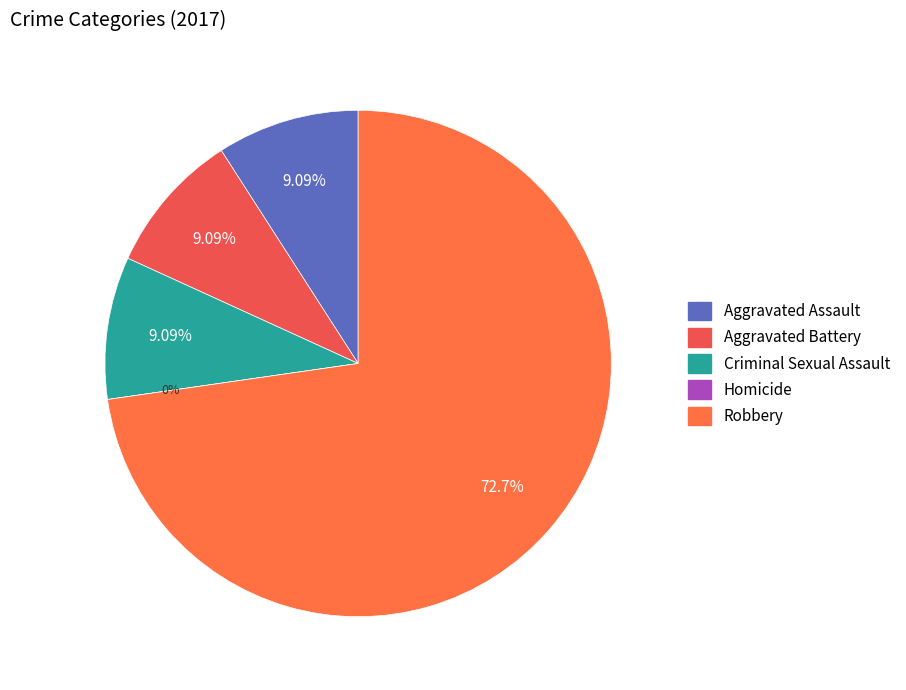

Is the sum of Aggravated Assault and Criminal Sexual Assault greater than half?

No